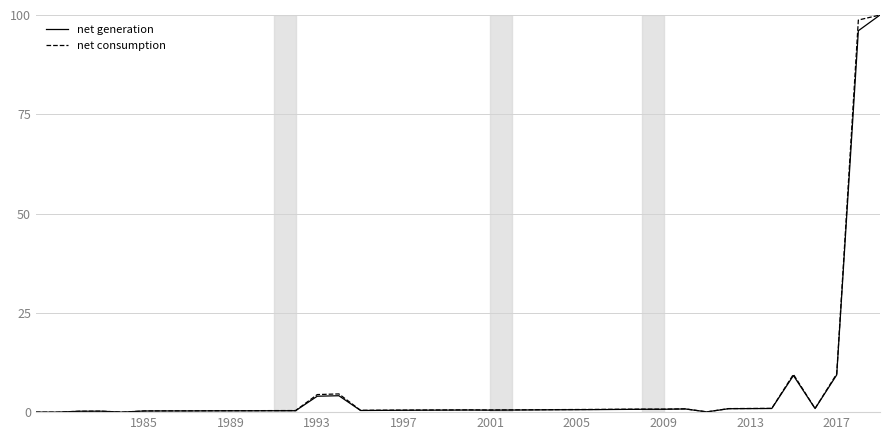

What is the greatest value displayed?

100.0